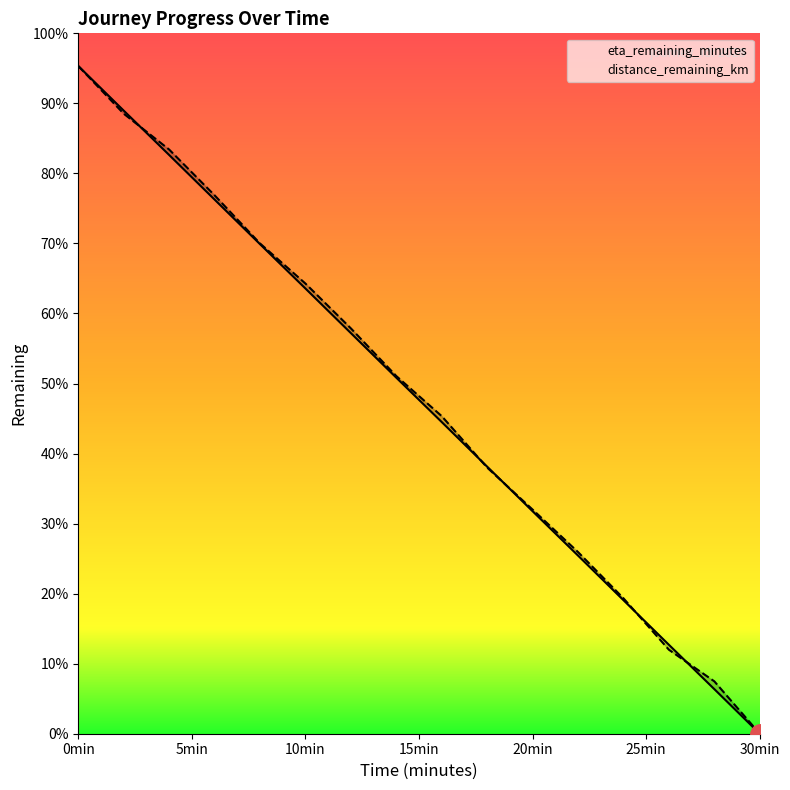

True or false: distance_remaining_km has a value of 13.6 at 16.0.

True